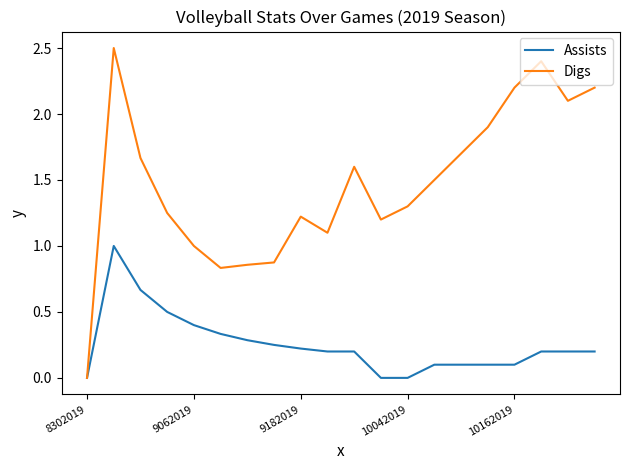

Count the number of categories in the chart.

20